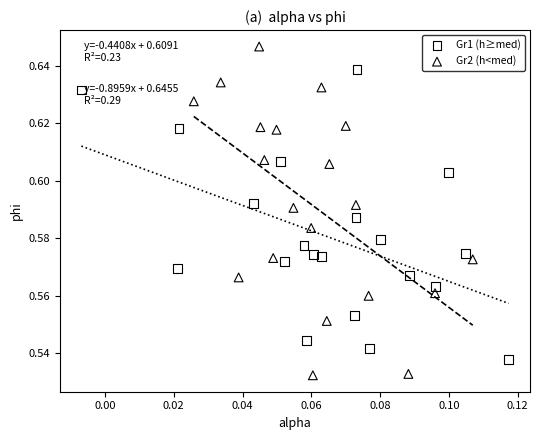

Which series has the widest spread of Y values?

Gr2 (h<med)